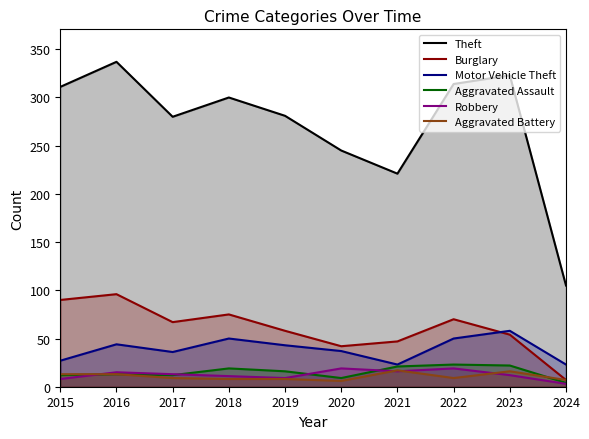

How many interior local valleys does the Aggravated Assault series have?

2